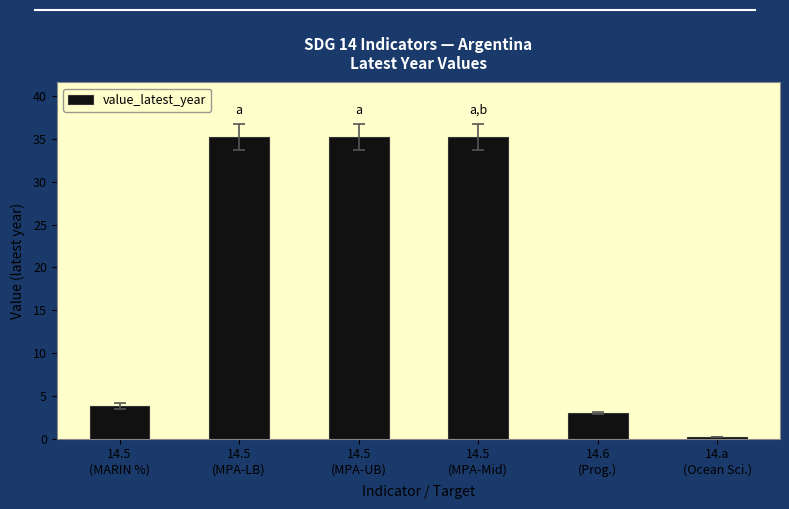

What is the change in value from 14.5
(MPA-LB) to 14.6
(Prog.)?

-32.3